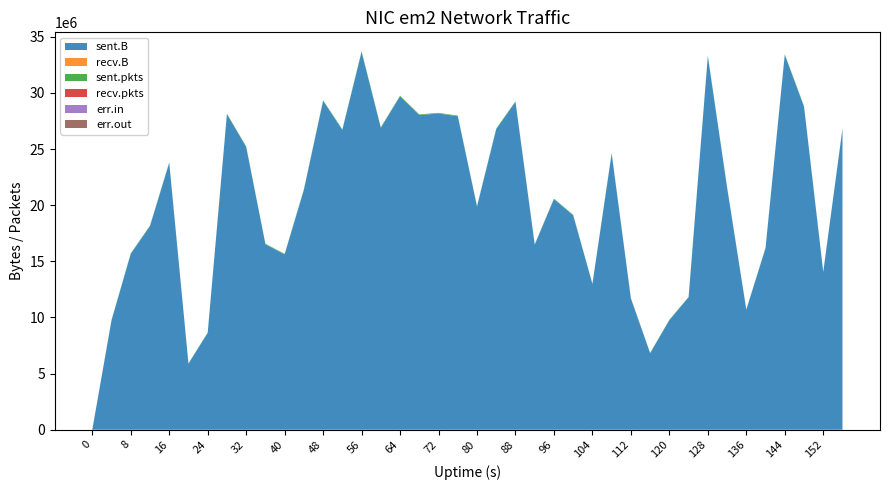

Reading left to right, transcribe all the data shown in this chart.

sent.B: 0	9744892	15668786	18145203	23771793	5882915	8627044	28115230	25189995	16526935	15622725	21368921	29297774	26705638	33655379	26890868	29707397	28036817	28173917	27928446	19881372	26775596	29211372	16481419	20548344	19100909	12974144	24597133	11686021	6818848	9759113	11800963	33275093	21582043	10685819	16176422	33399085	28779524	14046173	26798492
recv.B: 0	0	0	0	0	0	0	0	0	0	0	0	0	0	0	0	0	0	0	0	0	0	0	0	0	0	0	0	0	0	0	0	0	0	0	0	0	0	0	0
sent.pkts: 0	31159	45794	44302	49393	27525	34128	50236	51435	45075	42549	49738	58062	55508	63083	59498	55523	56437	55738	56508	44275	56420	55148	40365	45076	43508	37656	51574	37593	32154	36384	36587	55591	46214	34425	37814	55996	53197	40168	53283
recv.pkts: 0	0	0	0	0	0	0	0	0	0	0	0	0	0	0	0	0	0	0	0	0	0	0	0	0	0	0	0	0	0	0	0	0	0	0	0	0	0	0	0
err.in: 0	0	0	0	0	0	0	0	0	0	0	0	0	0	0	0	0	0	0	0	0	0	0	0	0	0	0	0	0	0	0	0	0	0	0	0	0	0	0	0
err.out: 0	0	0	0	0	0	0	0	0	0	0	0	0	0	0	0	0	0	0	0	0	0	0	0	0	0	0	0	0	0	0	0	0	0	0	0	0	0	0	0